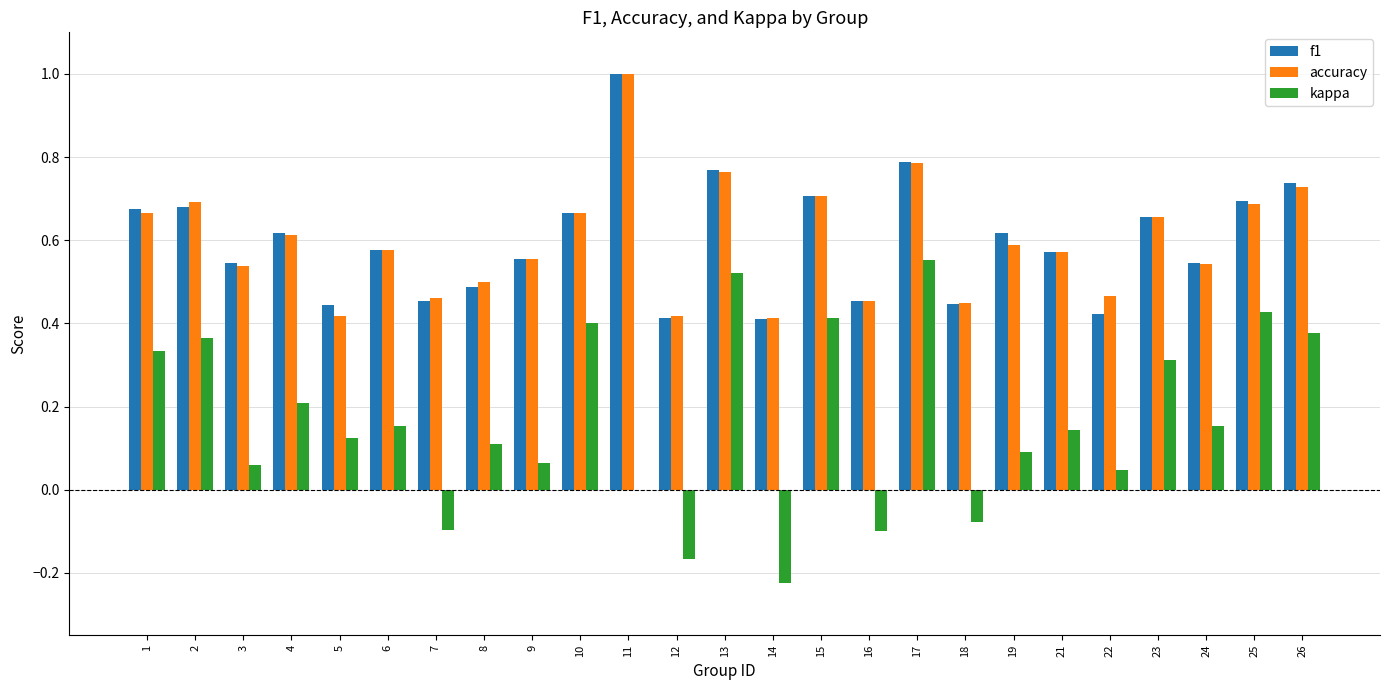

How many data points does each series have?

25